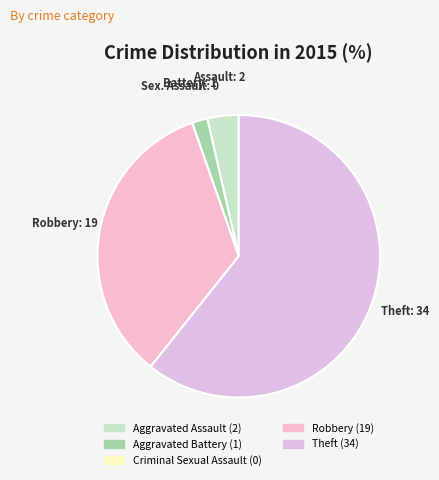

What is the ratio of the value at Aggravated Battery to the value at Aggravated Assault?

0.5